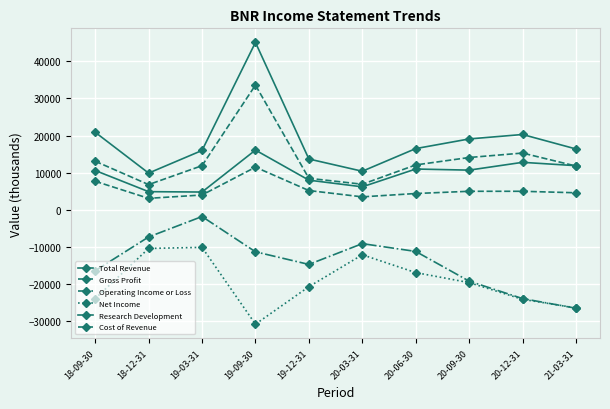

Reading left to right, what are all the values shown in this chart?

Total Revenue: 18-09-30=20900	18-12-31=9900	19-03-31=16000	19-09-30=45100	19-12-31=13700	20-03-31=10400	20-06-30=16500	20-09-30=19100	20-12-31=20300	21-03-31=16400
Gross Profit: 18-09-30=13100	18-12-31=6800	19-03-31=11900	19-09-30=33600	19-12-31=8500	20-03-31=6900	20-06-30=12100	20-09-30=14100	20-12-31=15300	21-03-31=11800
Operating Income or Loss: 18-09-30=-16400	18-12-31=-7300	19-03-31=-1800	19-09-30=-11300	19-12-31=-14700	20-03-31=-9100	20-06-30=-11200	20-09-30=-19200	20-12-31=-23900	21-03-31=-26500
Net Income: 18-09-30=-23900	18-12-31=-10400	19-03-31=-10100	19-09-30=-30800	19-12-31=-20700	20-03-31=-12100	20-06-30=-16900	20-09-30=-19600	20-12-31=-24100	21-03-31=-26400
Research Development: 18-09-30=10600	18-12-31=4900	19-03-31=4800	19-09-30=16100	19-12-31=8000	20-03-31=6200	20-06-30=11000	20-09-30=10700	20-12-31=12800	21-03-31=11900
Cost of Revenue: 18-09-30=7700	18-12-31=3100	19-03-31=4000	19-09-30=11500	19-12-31=5200	20-03-31=3500	20-06-30=4400	20-09-30=5000	20-12-31=5000	21-03-31=4600